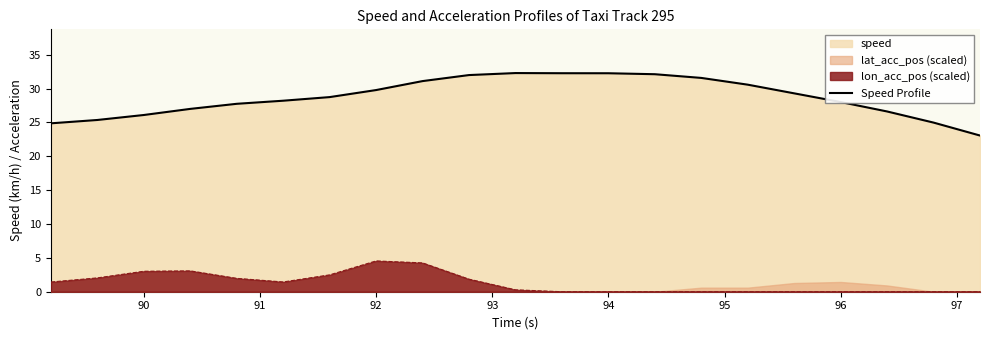

What is the value of the 13th point from the left?

32.3